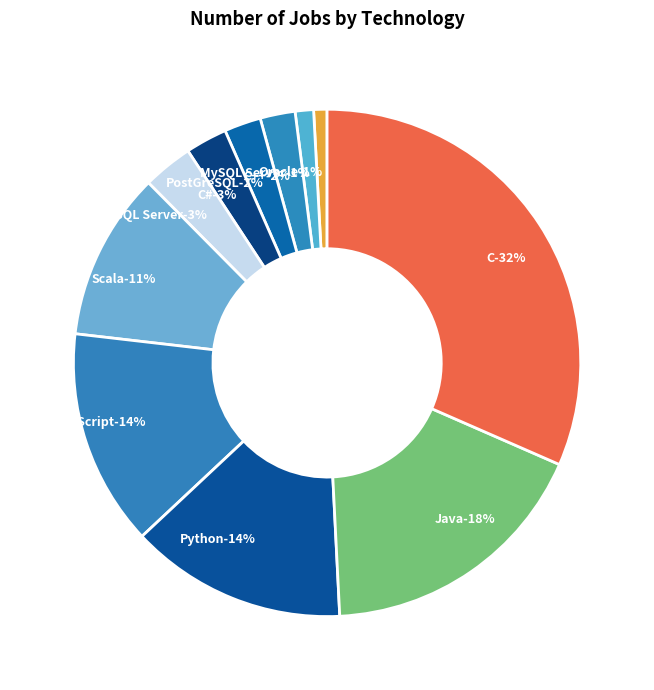

What percentage is the Java slice, to the nearest percent?

18%